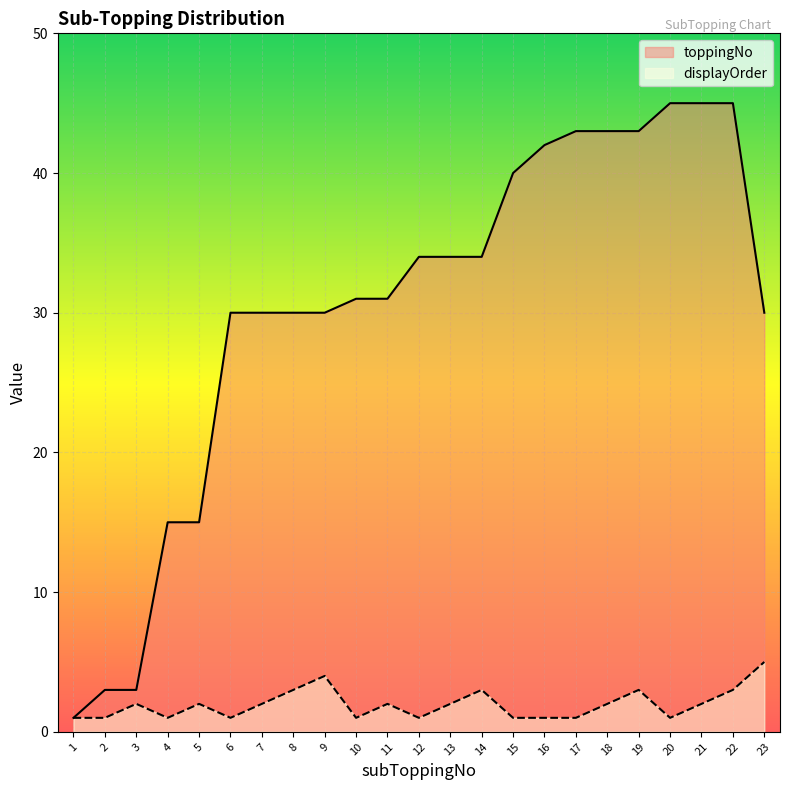

What is the value of the toppingNo point at the 12th from the left?

34